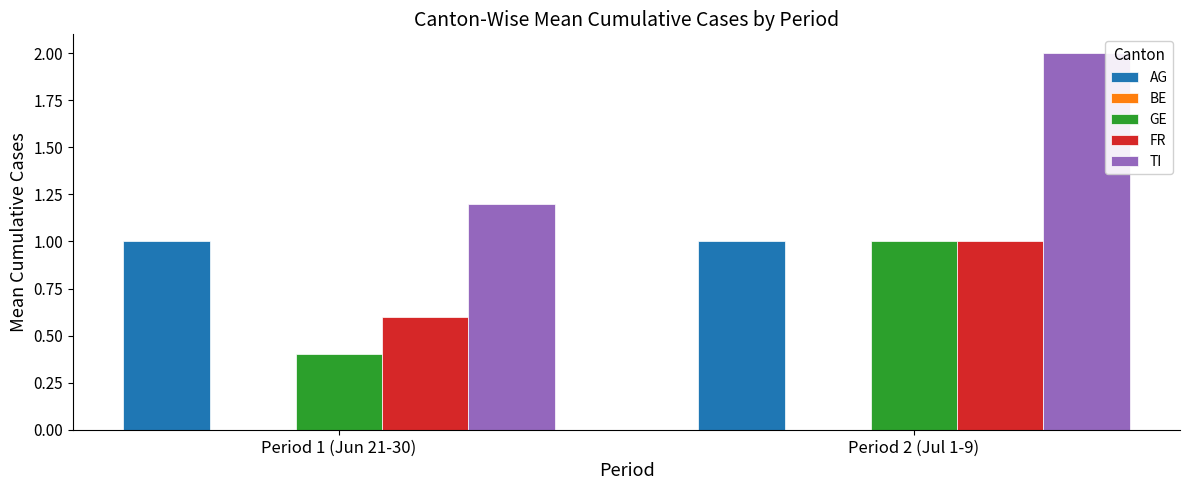

List the labels in order of FR value, largest first.

Period 2 (Jul 1-9), Period 1 (Jun 21-30)